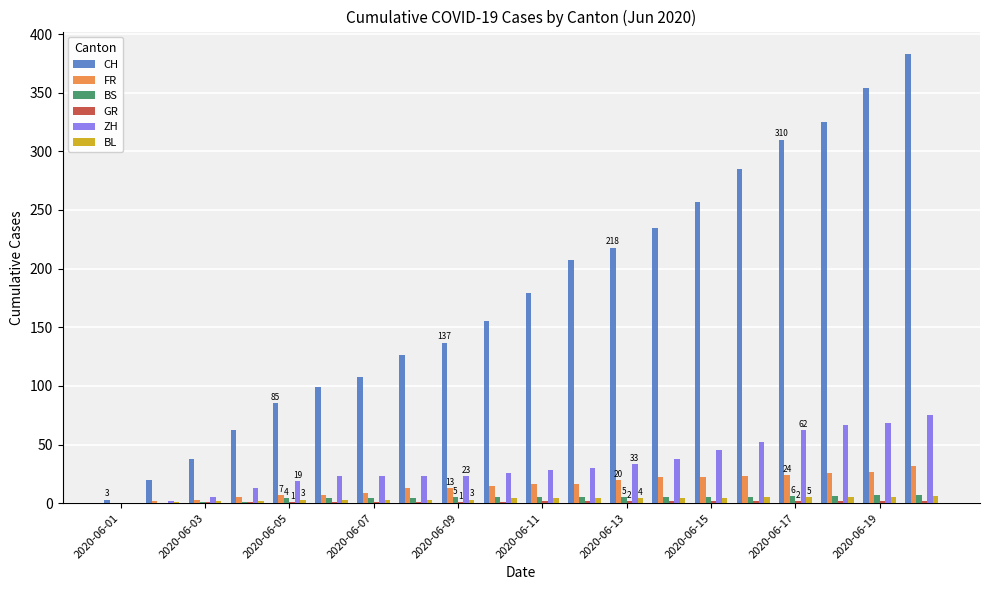

Count the number of categories in the chart.

20